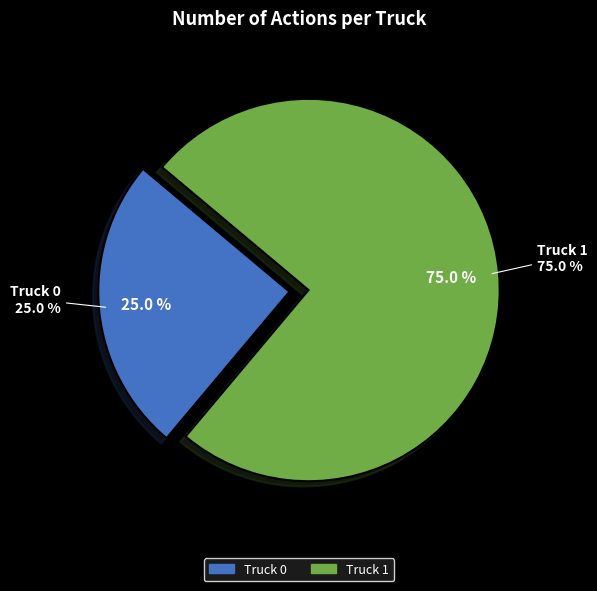

How much of the chart is everything except Truck 1?

25.0%